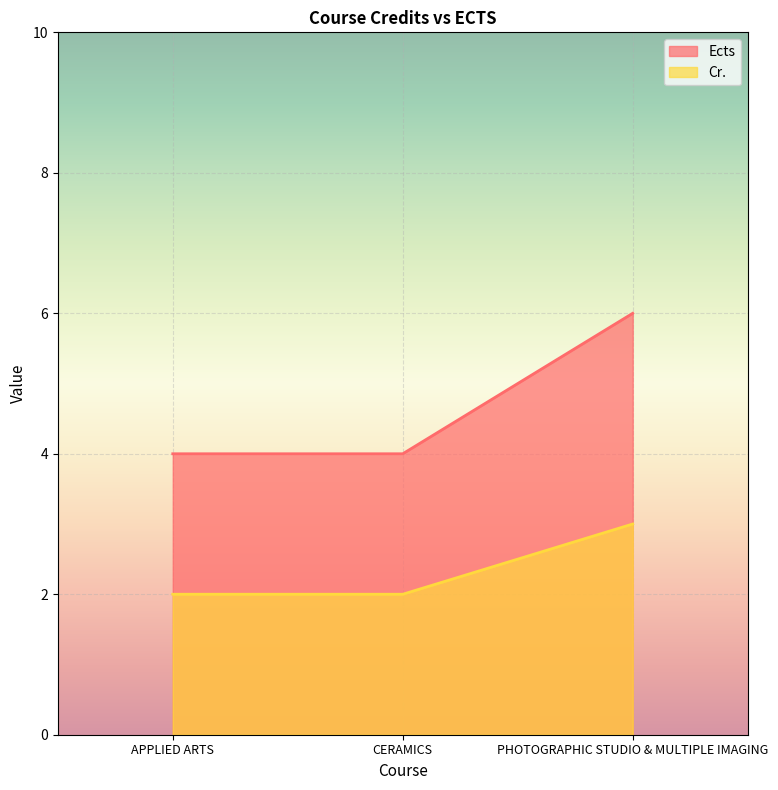

Reading left to right, list all the values displayed in this chart.

Ects: 4	4	6
Cr.: 2	2	3